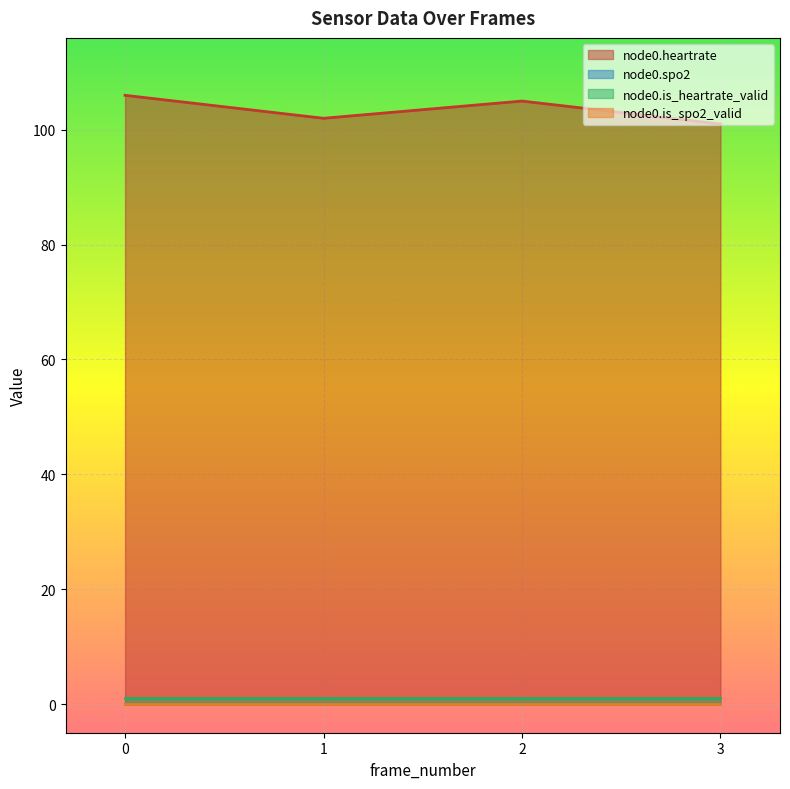

Reading right to left, extract all data points from this chart.

node0.heartrate: 3=101	2=105	1=102	0=106
node0.spo2: 3=0	2=0	1=0	0=0
node0.is_heartrate_valid: 3=1	2=1	1=1	0=1
node0.is_spo2_valid: 3=0	2=0	1=0	0=0